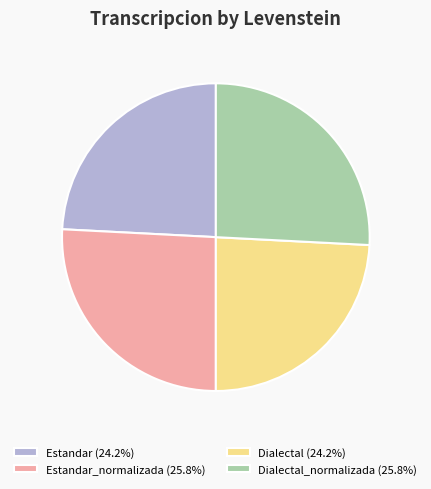

Does any single category account for the majority?

No